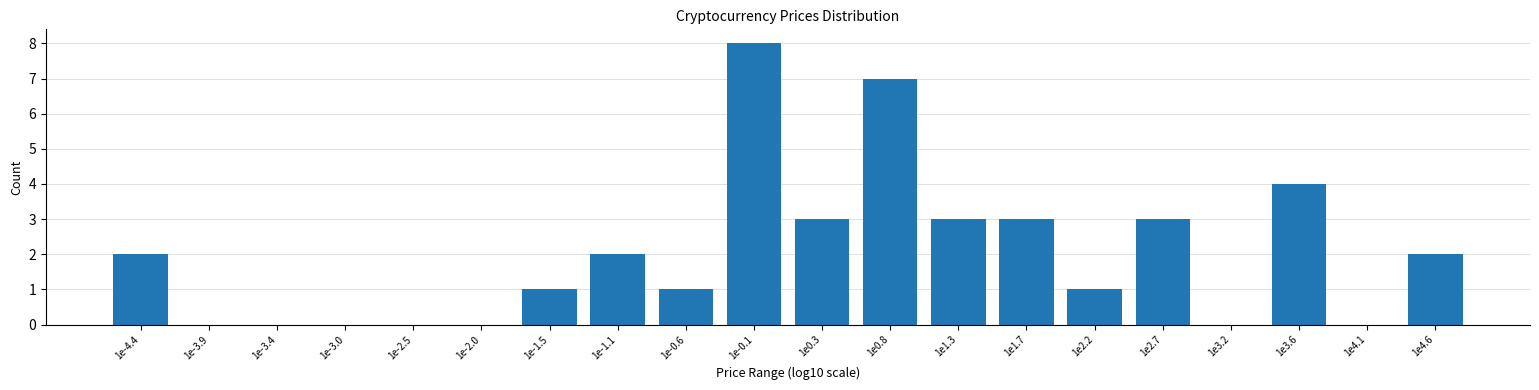

Reading left to right, transcribe all the data shown in this chart.

1e-4.4=2	1e-3.9=0	1e-3.4=0	1e-3.0=0	1e-2.5=0	1e-2.0=0	1e-1.5=1	1e-1.1=2	1e-0.6=1	1e-0.1=8	1e0.3=3	1e0.8=7	1e1.3=3	1e1.7=3	1e2.2=1	1e2.7=3	1e3.2=0	1e3.6=4	1e4.1=0	1e4.6=2